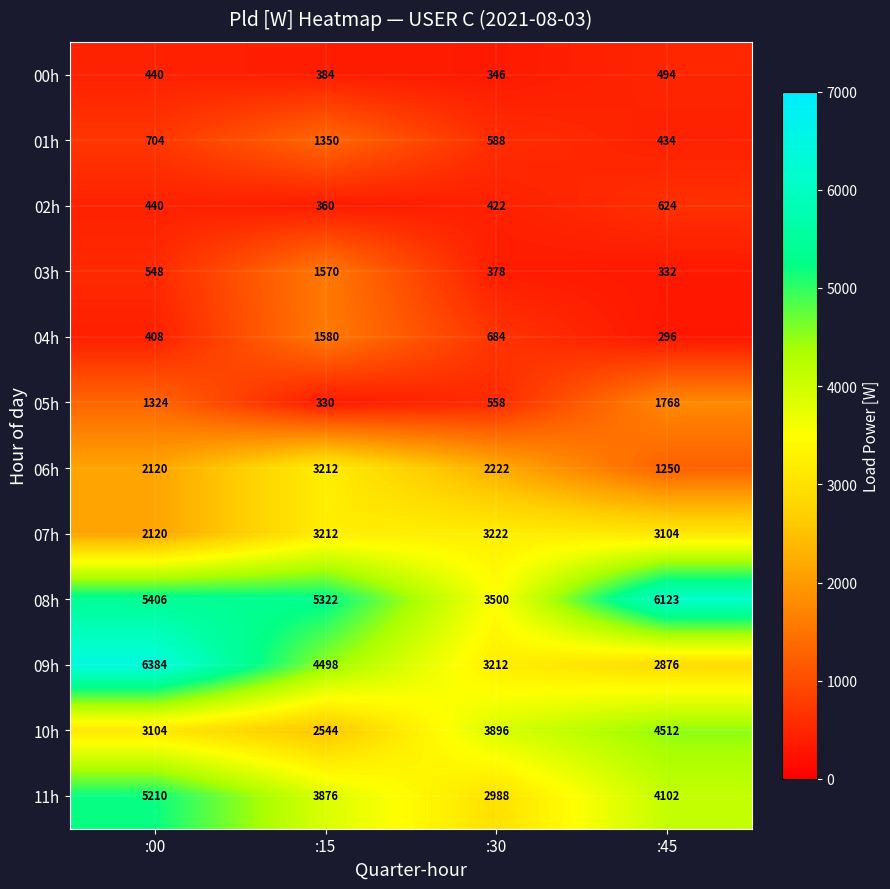

What is the difference between the 01h values at :00 and :15?

646